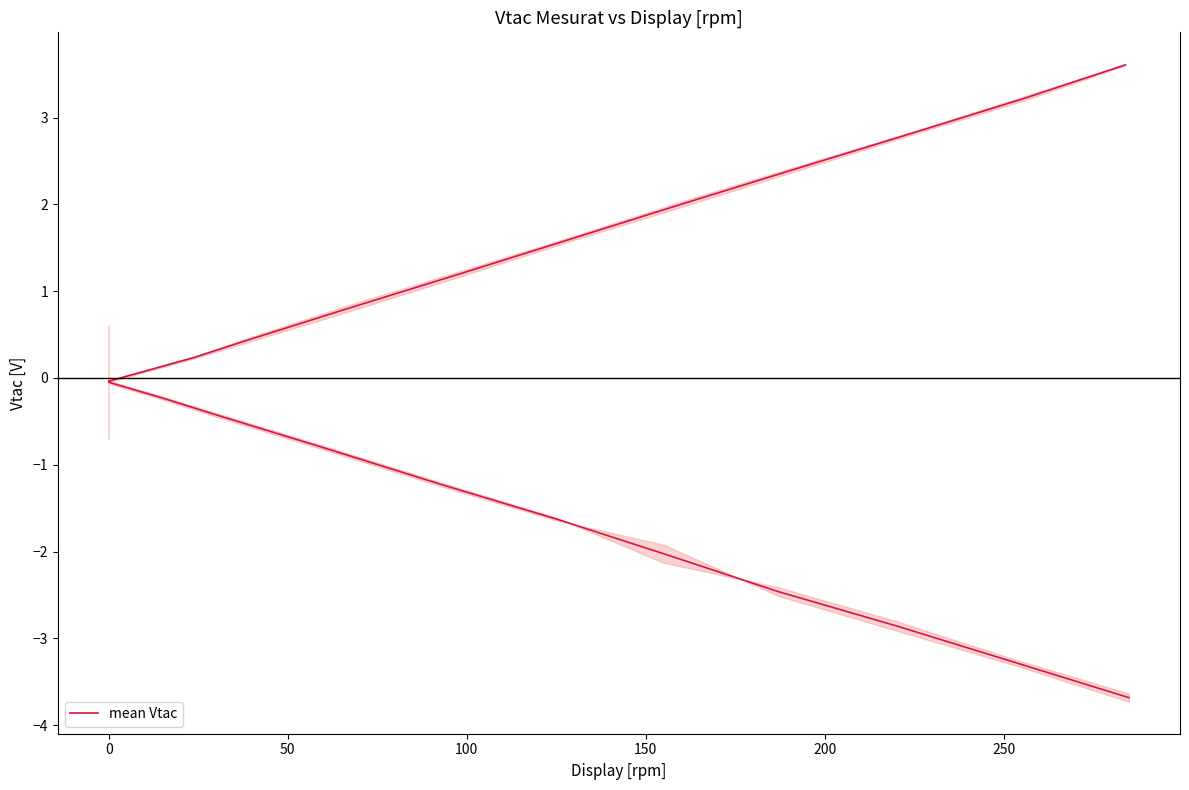

What is the maximum value shown in the chart?

3.6